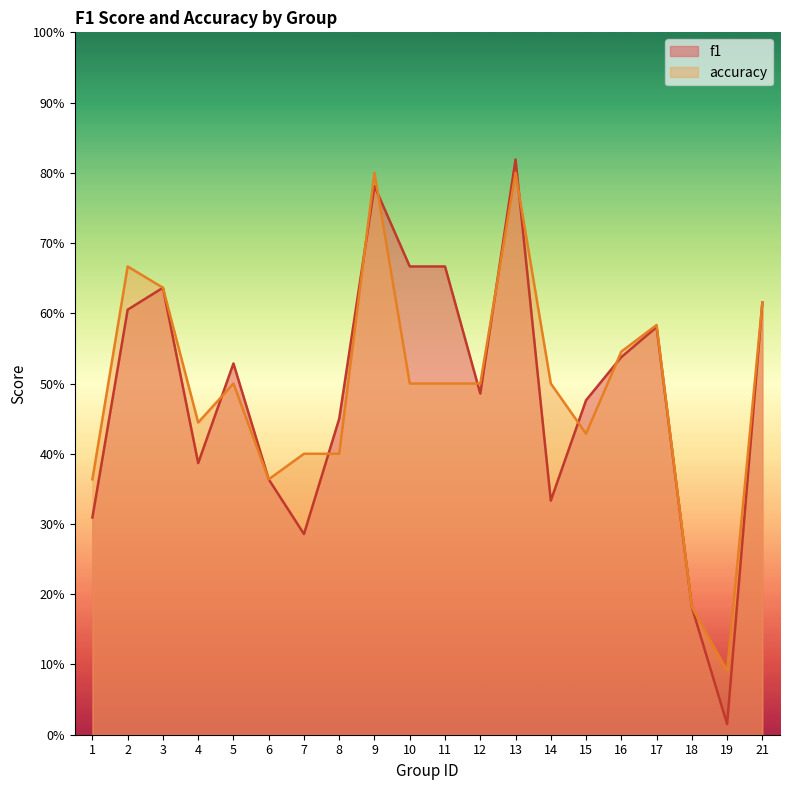

Reading left to right, transcribe all the data shown in this chart.

f1: 0.3	0.6	0.6	0.4	0.5	0.4	0.3	0.5	0.8	0.7	0.7	0.5	0.8	0.3	0.5	0.5	0.6	0.2	0.0	0.6
accuracy: 0.4	0.7	0.6	0.4	0.5	0.4	0.4	0.4	0.8	0.5	0.5	0.5	0.8	0.5	0.4	0.5	0.6	0.2	0.1	0.6